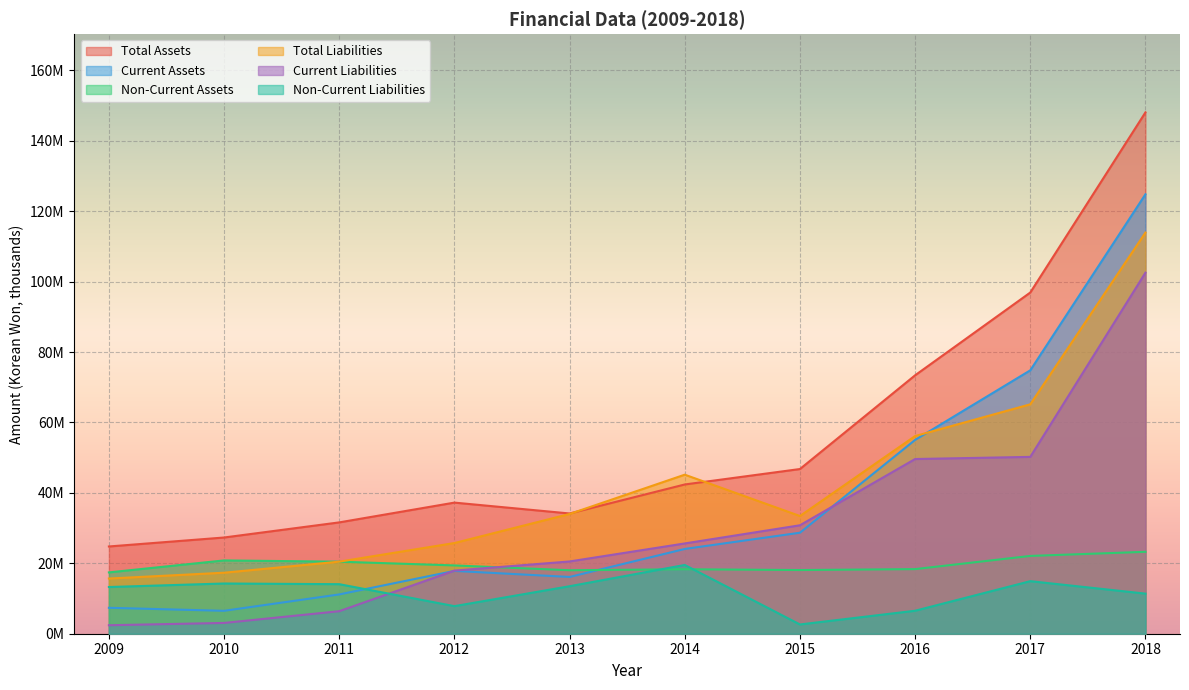

Which series has the widest spread of values?

Total Assets